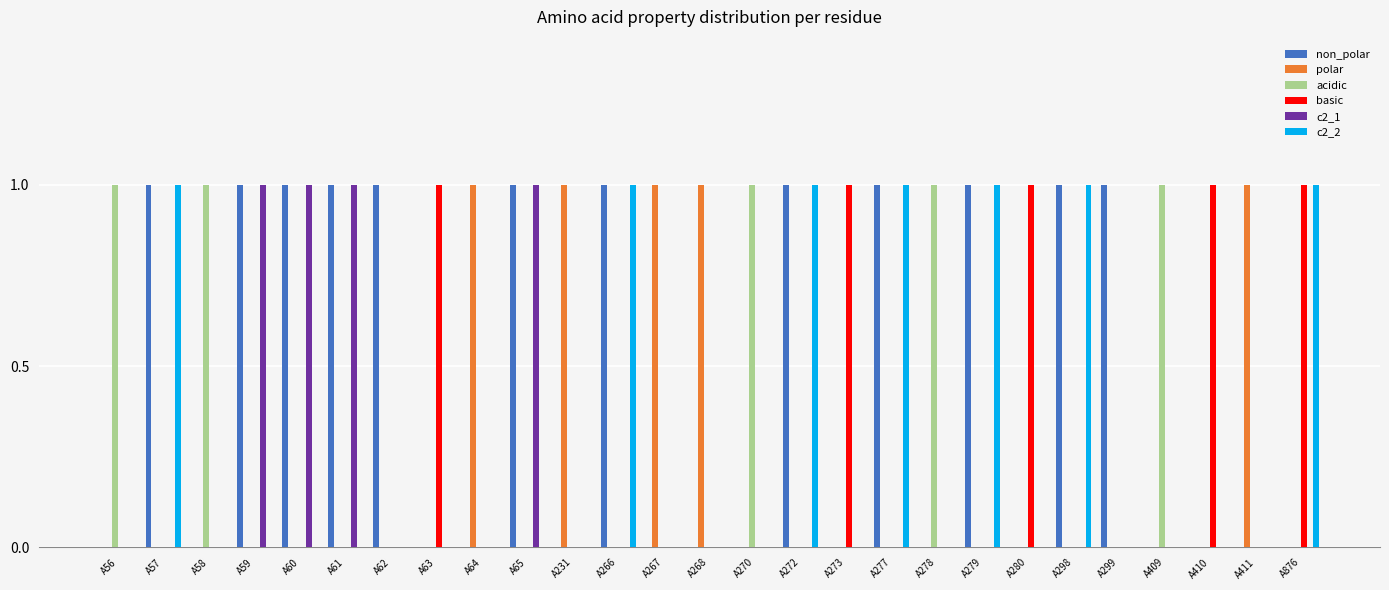

What is the sum of all c2_2 values?

7